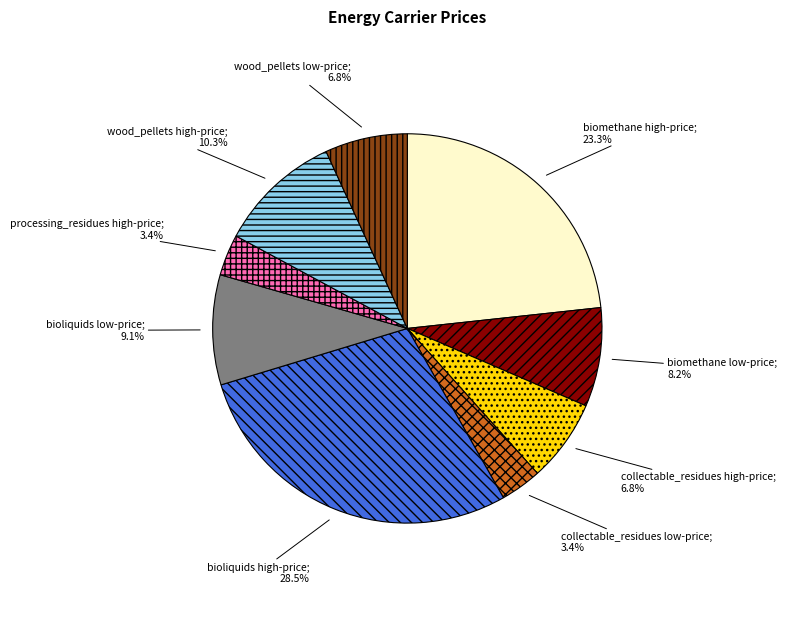

How many segments does this pie chart have?

9